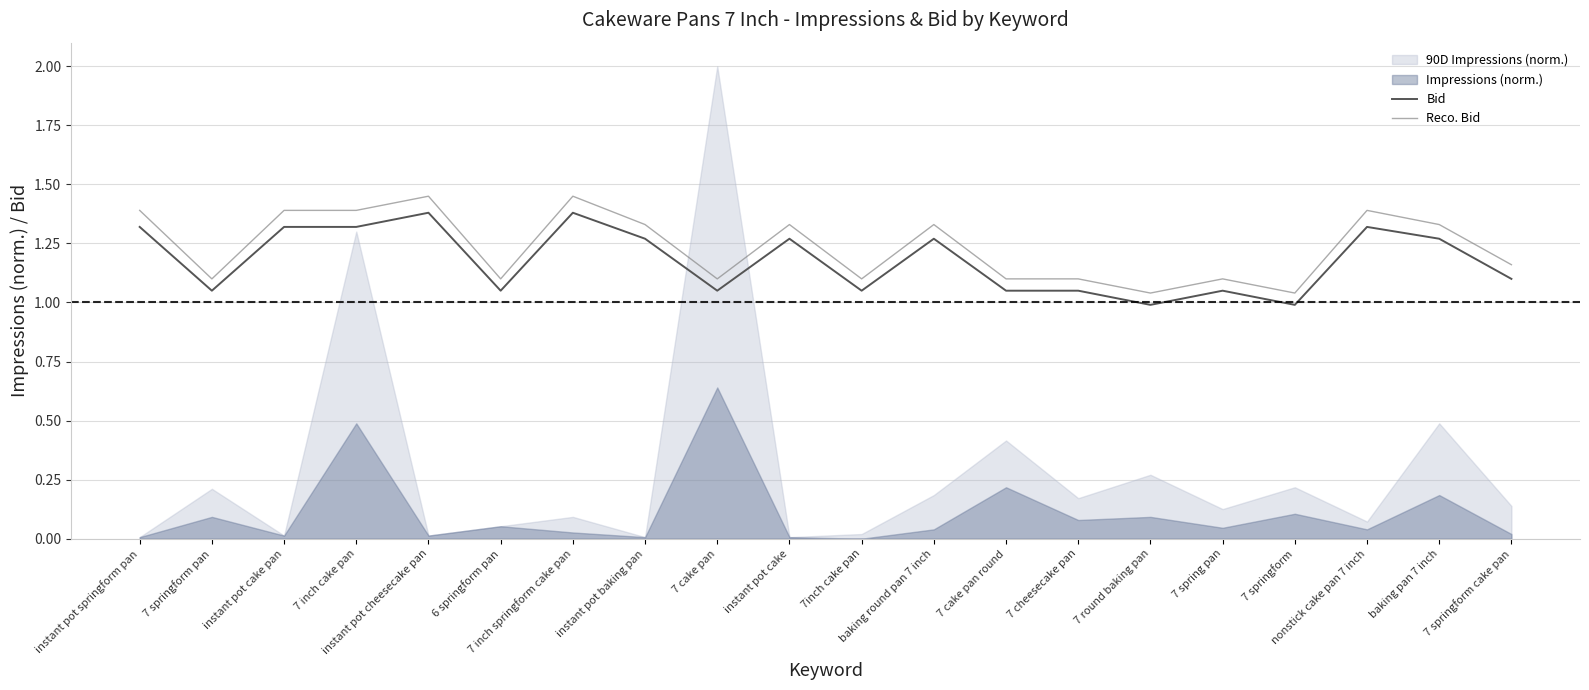

What position from the right is 7 cheesecake pan?

7